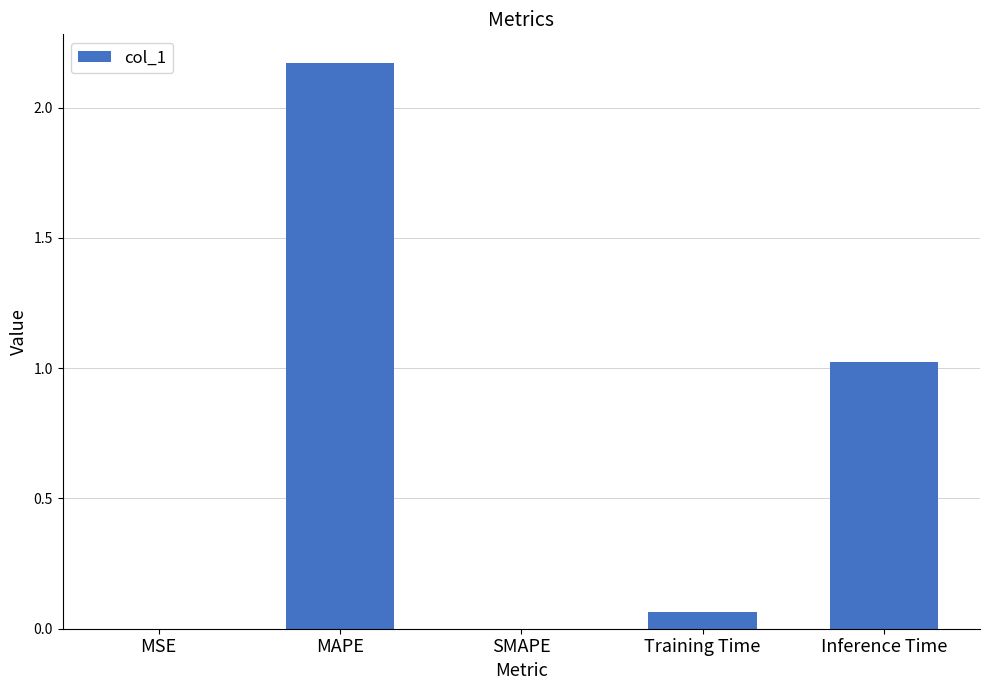

Is it true that the value at MAPE is 3.8?

False